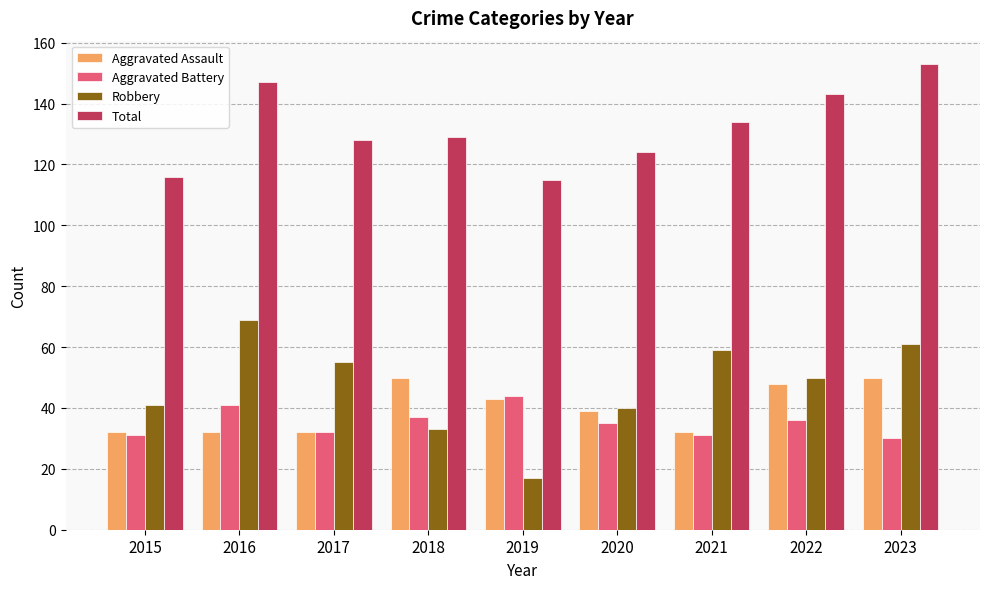

What is the difference between the second highest and second lowest values in the Aggravated Battery series?

10